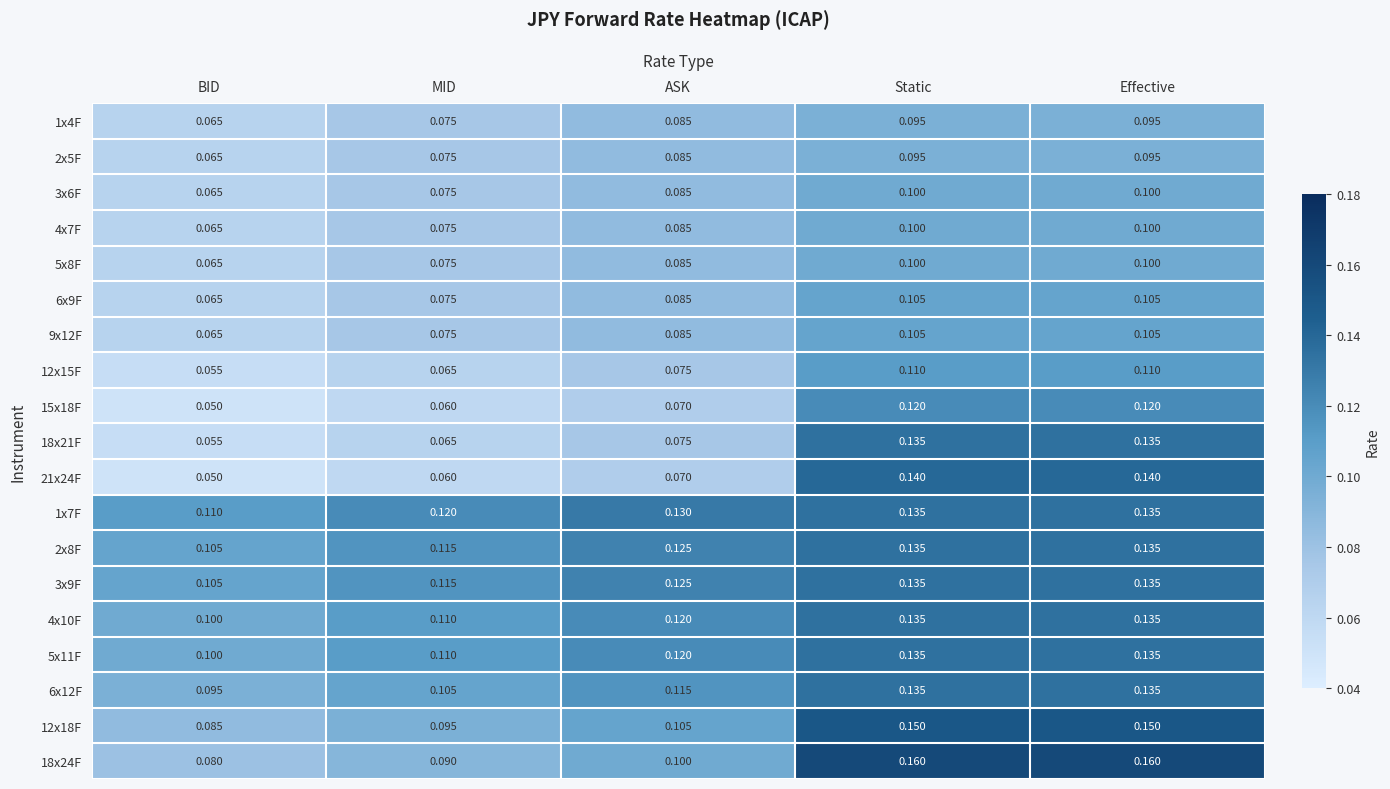

Where is 12x18F nearest to the value 0?

BID